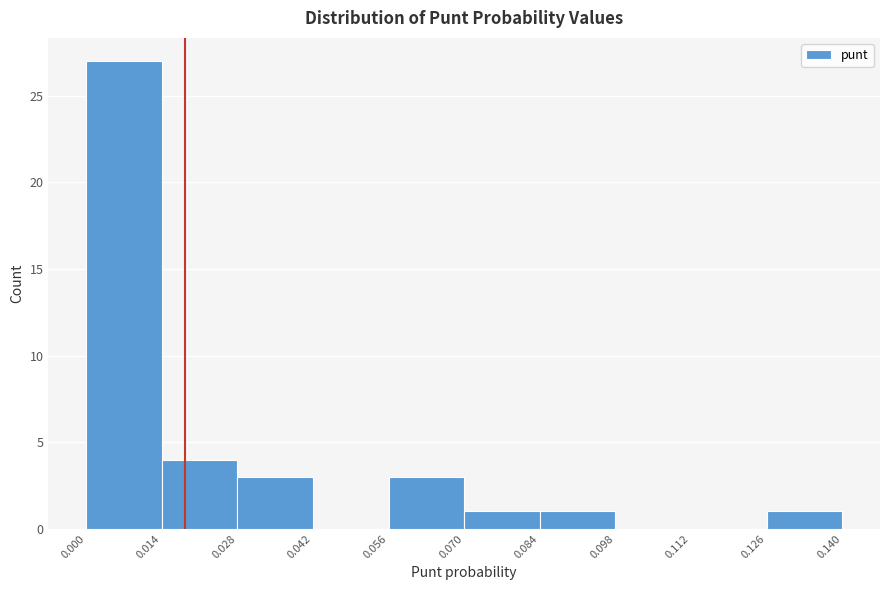

Reading left to right, transcribe this chart: for each bar, give the range it covers on the x-axis and its height. The values are not printed on the chart, so give them approximately, as read against the axis.

0.000 to 0.014: 27
0.014 to 0.028: 4
0.028 to 0.042: 3
0.042 to 0.056: 0
0.056 to 0.070: 3
0.070 to 0.084: 1
0.084 to 0.098: 1
0.098 to 0.112: 0
0.112 to 0.126: 0
0.126 to 0.140: 1